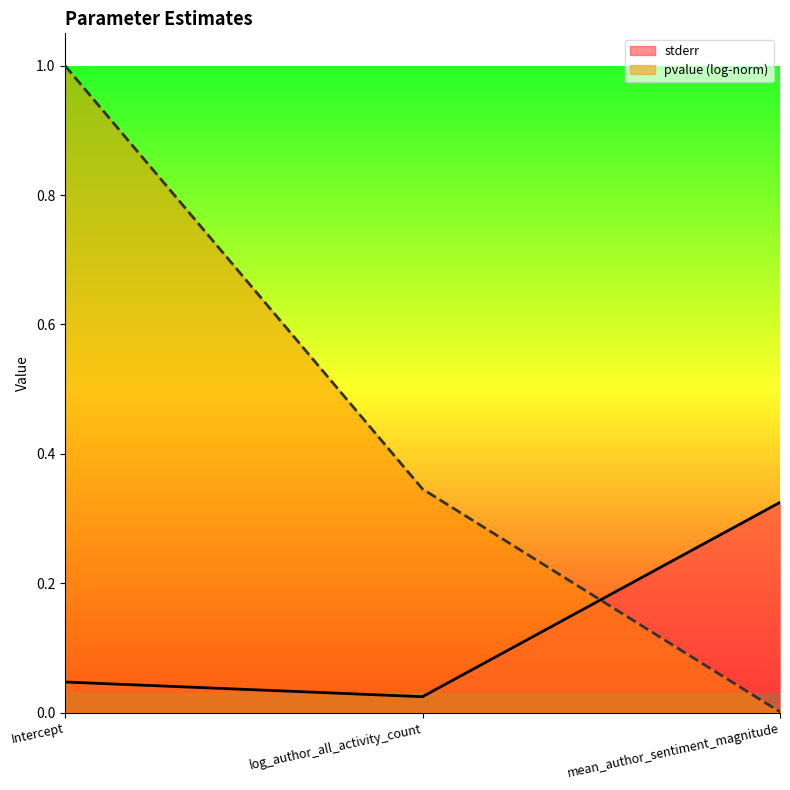

How many categories are shown in the chart?

3